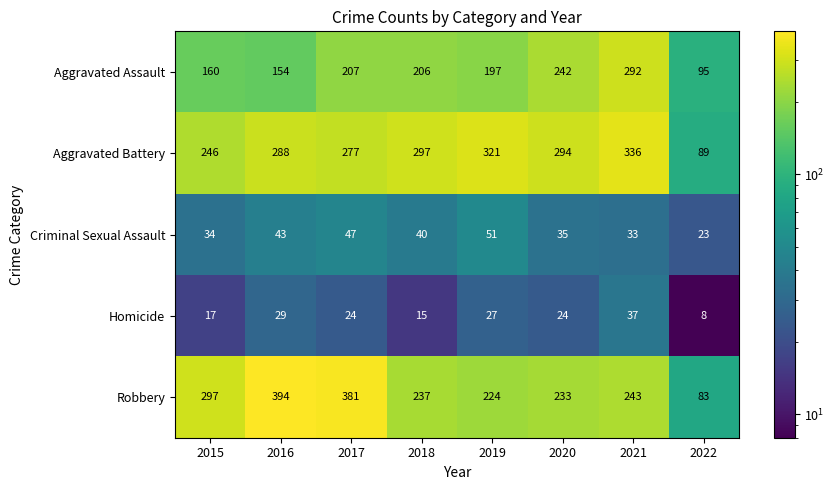

At which label does Robbery reach its peak?

2016